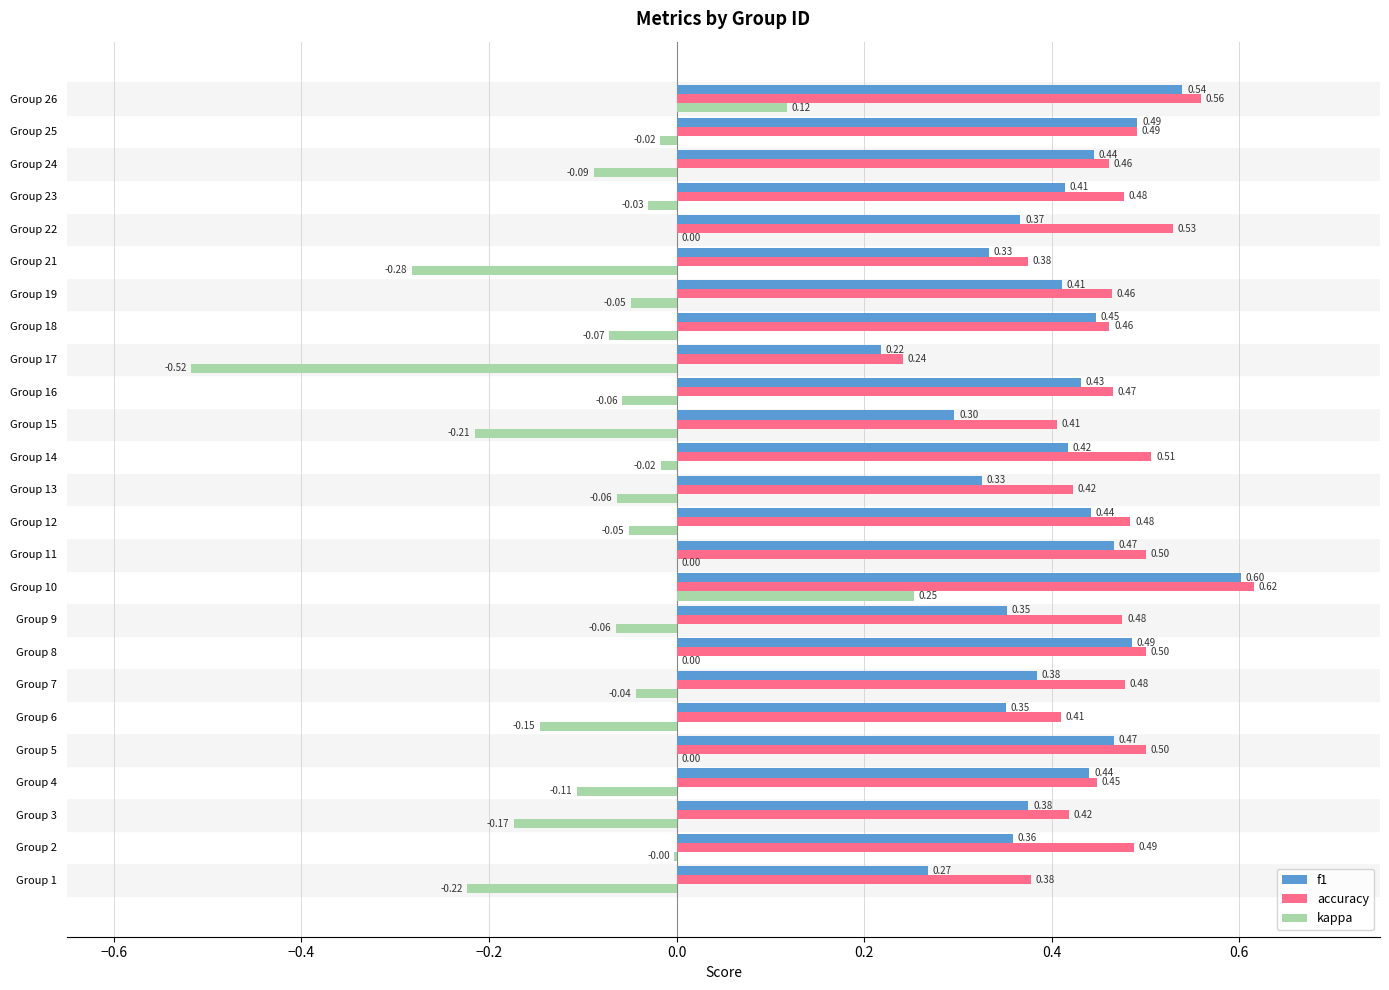

What is the sum of all kappa values?

-1.8